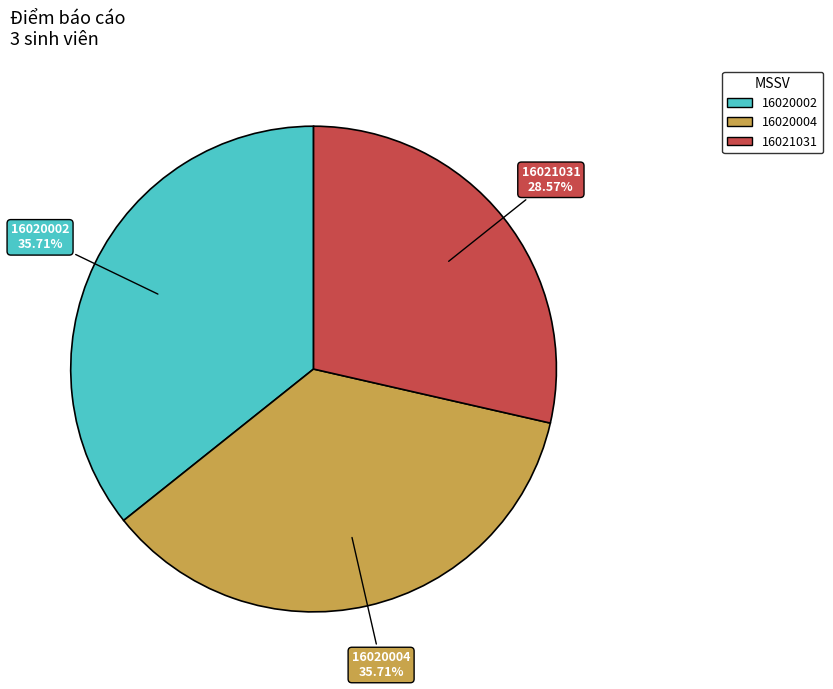

Between 16020004 and 16021031, which is larger?

16020004